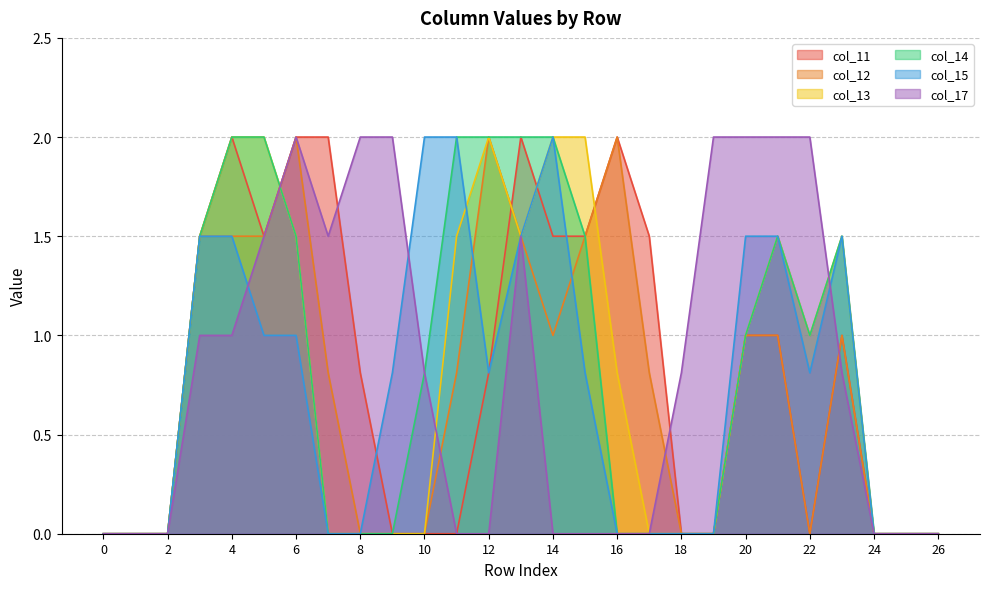

Reading left to right, transcribe all the data shown in this chart.

col_11: 0.0	0.0	0.0	1.5	2.0	1.5	2.0	2.0	0.8	0.0	0.0	0.0	0.8	2.0	1.5	1.5	2.0	1.5	0.0	0.0	1.0	1.0	0.0	1.0	0.0	0.0	0.0
col_12: 0.0	0.0	0.0	1.5	1.5	1.5	2.0	0.8	0.0	0.0	0.0	0.8	2.0	1.5	1.0	1.5	2.0	0.8	0.0	0.0	1.0	1.0	0.0	1.0	0.0	0.0	0.0
col_13: 0.0	0.0	0.0	1.5	2.0	2.0	1.5	0.0	0.0	0.0	0.0	1.5	2.0	1.5	2.0	2.0	0.8	0.0	0.0	0.0	1.0	1.5	1.0	1.5	0.0	0.0	0.0
col_14: 0.0	0.0	0.0	1.5	2.0	2.0	1.5	0.0	0.0	0.0	0.8	2.0	2.0	2.0	2.0	1.5	0.0	0.0	0.0	0.0	1.0	1.5	1.0	1.5	0.0	0.0	0.0
col_15: 0.0	0.0	0.0	1.5	1.5	1.0	1.0	0.0	0.0	0.8	2.0	2.0	0.8	1.5	2.0	0.8	0.0	0.0	0.0	0.0	1.5	1.5	0.8	1.5	0.0	0.0	0.0
col_17: 0.0	0.0	0.0	1.0	1.0	1.5	2.0	1.5	2.0	2.0	0.8	0.0	0.0	1.5	0.0	0.0	0.0	0.0	0.8	2.0	2.0	2.0	2.0	0.8	0.0	0.0	0.0